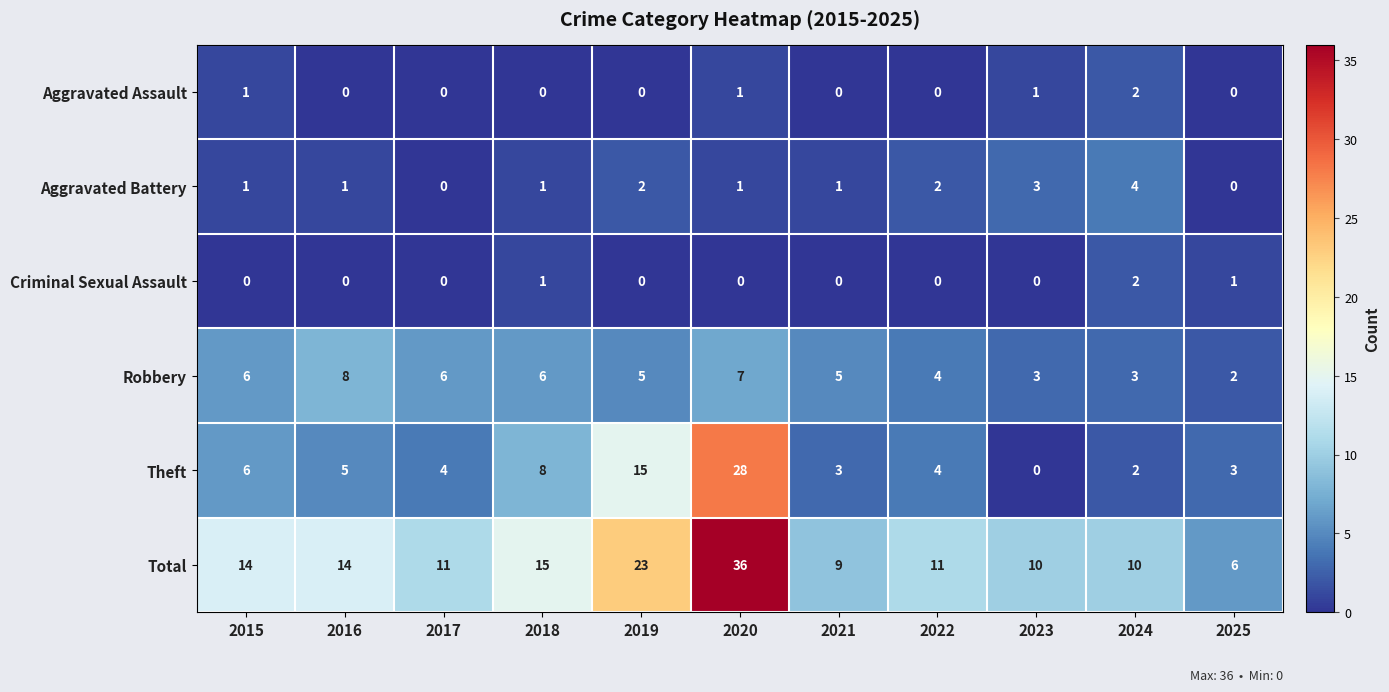

The Robbery series shows 2 at 2017. True or false?

False